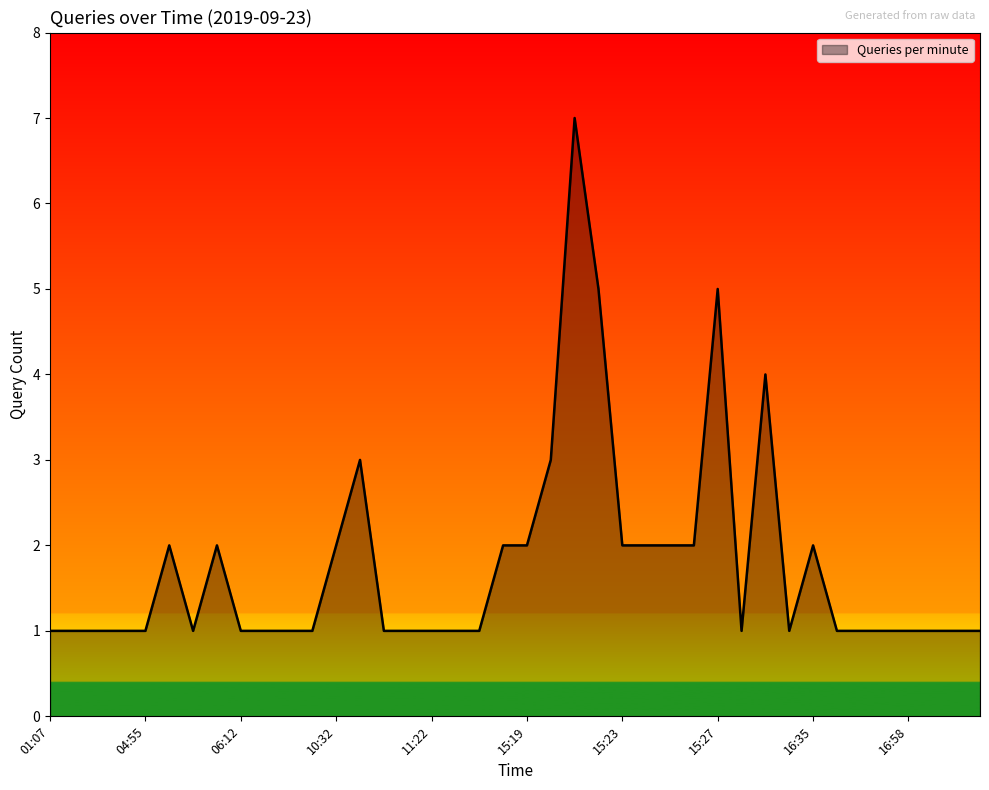

True or false: the data has more than 2 interior local peaks.

True